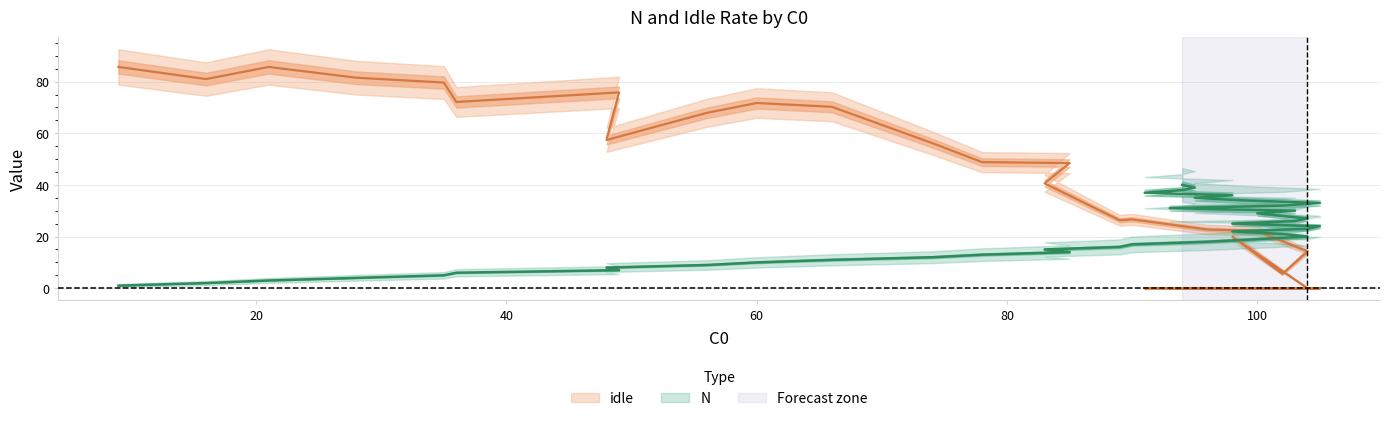

Between 104 and 100, which is larger?

104